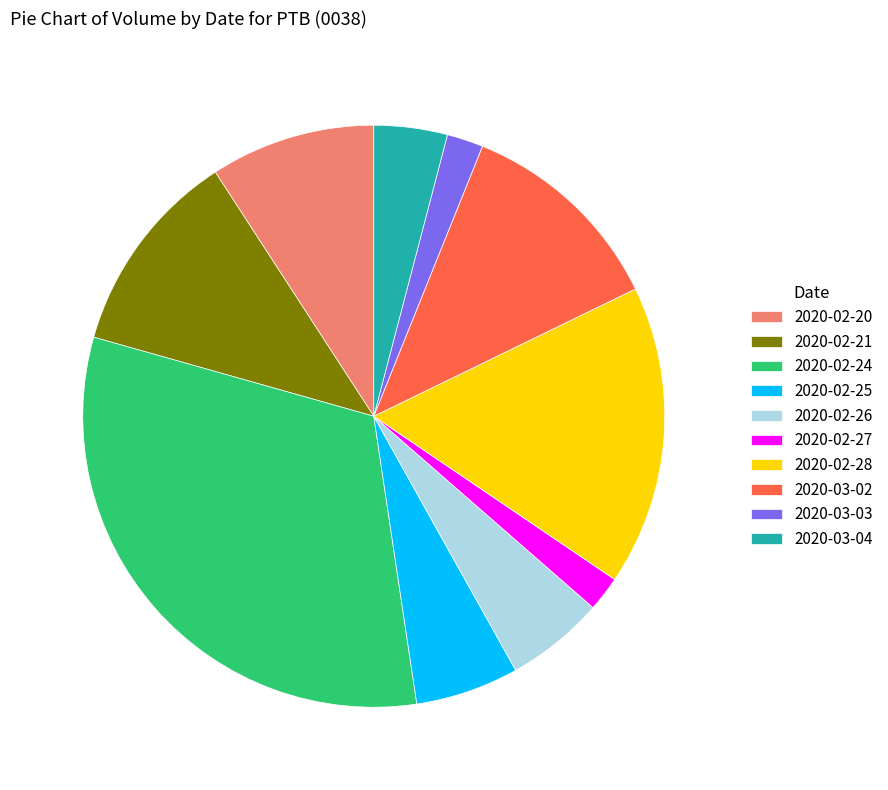

Do 2020-03-02 and 2020-03-03 together represent more than half of the pie?

No